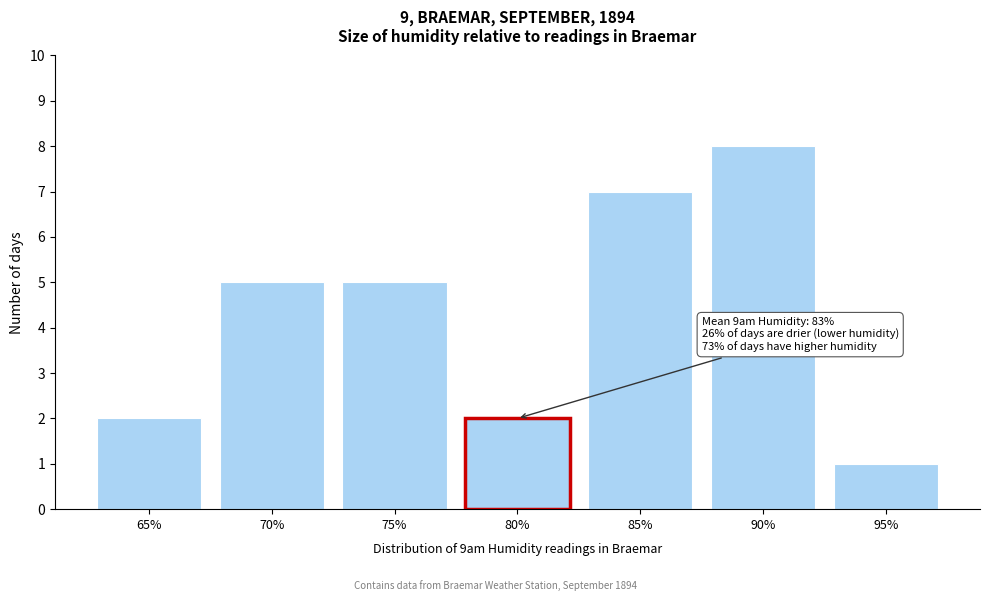

Reading right to left, extract all data points from this chart.

1	8	7	2	5	5	2